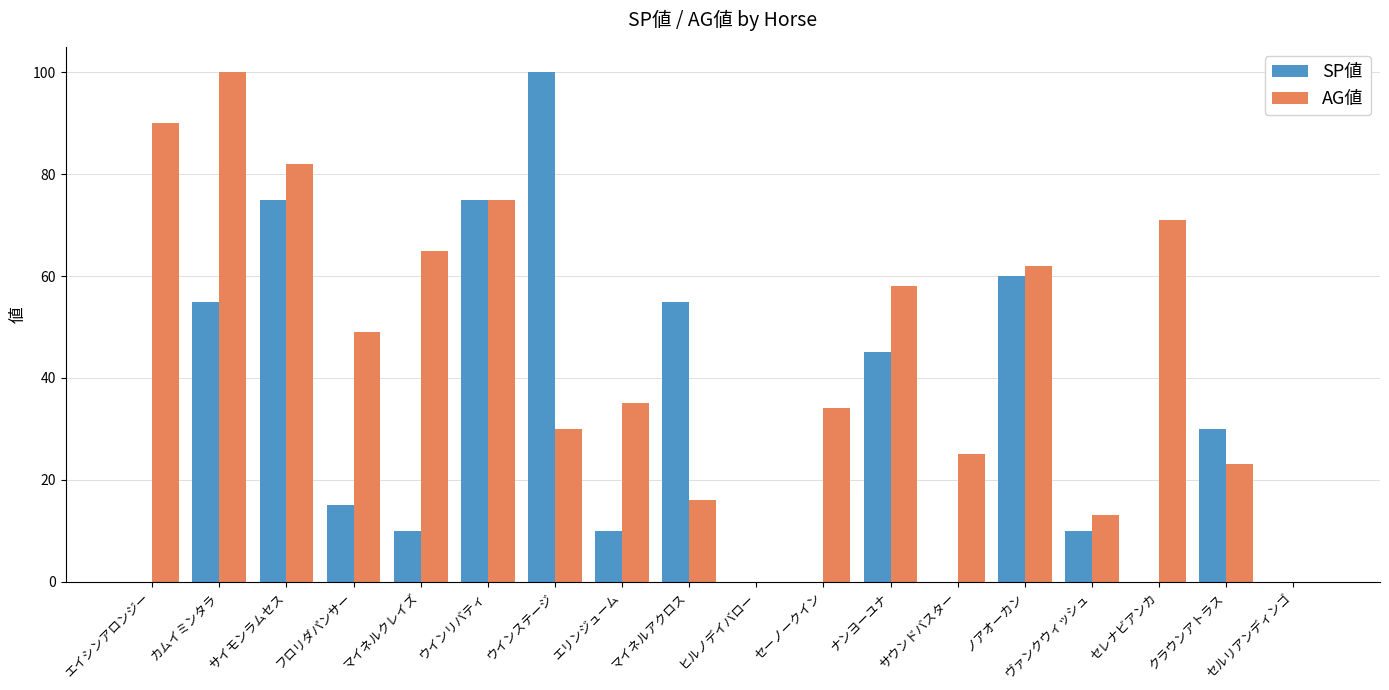

Between エイシンアロンジー and ノアオーカン, which series saw the biggest shift?

SP値